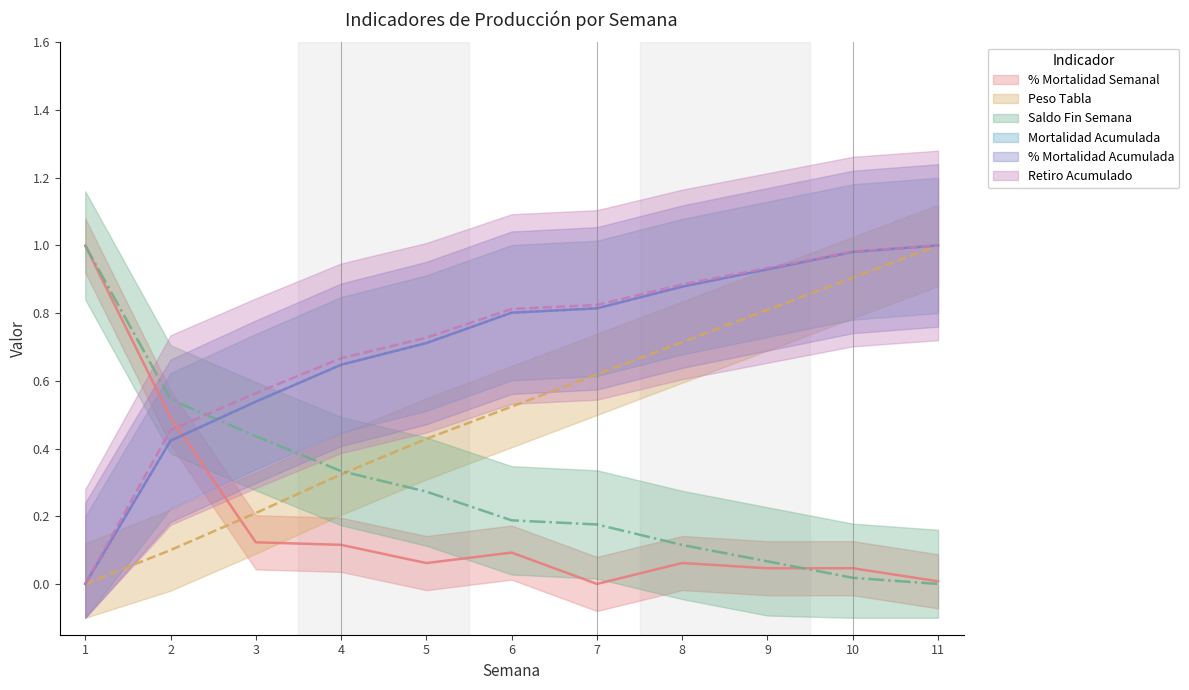

What is the value of the Retiro Acumulado point at the 9th from the left?

0.9